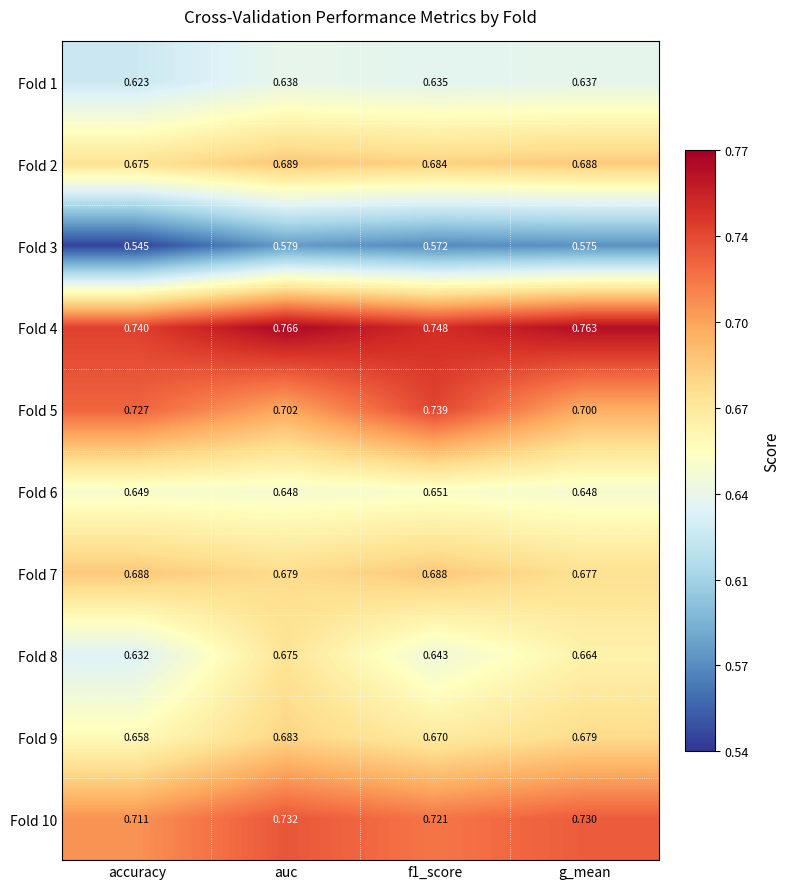

At which category is the sum across all series the highest?

auc